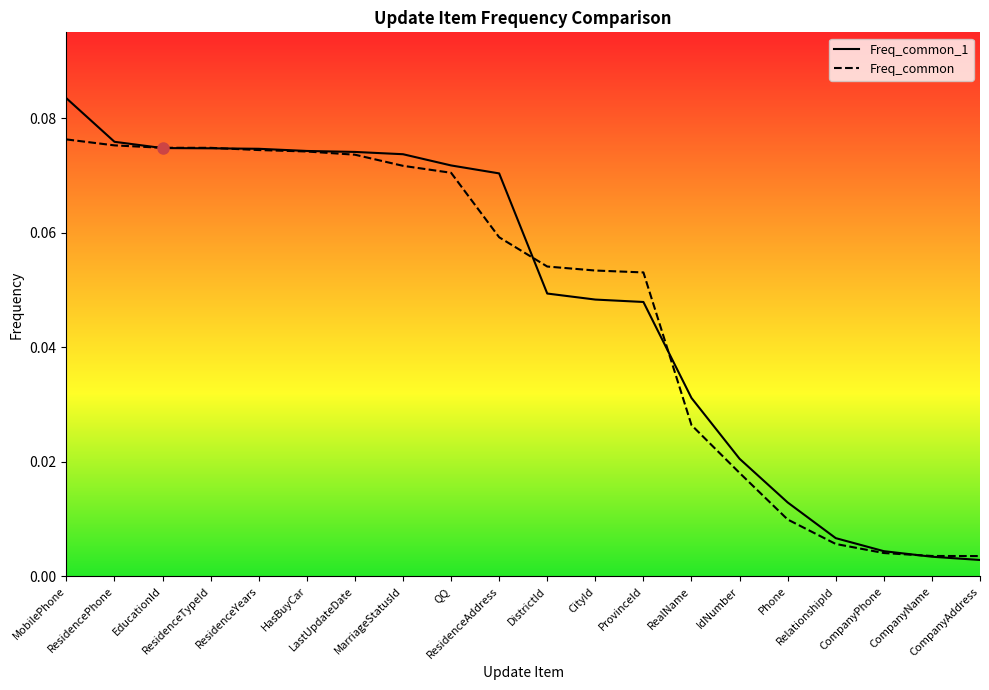

True or false: Freq_common_1 has more than 0 interior local peaks.

False